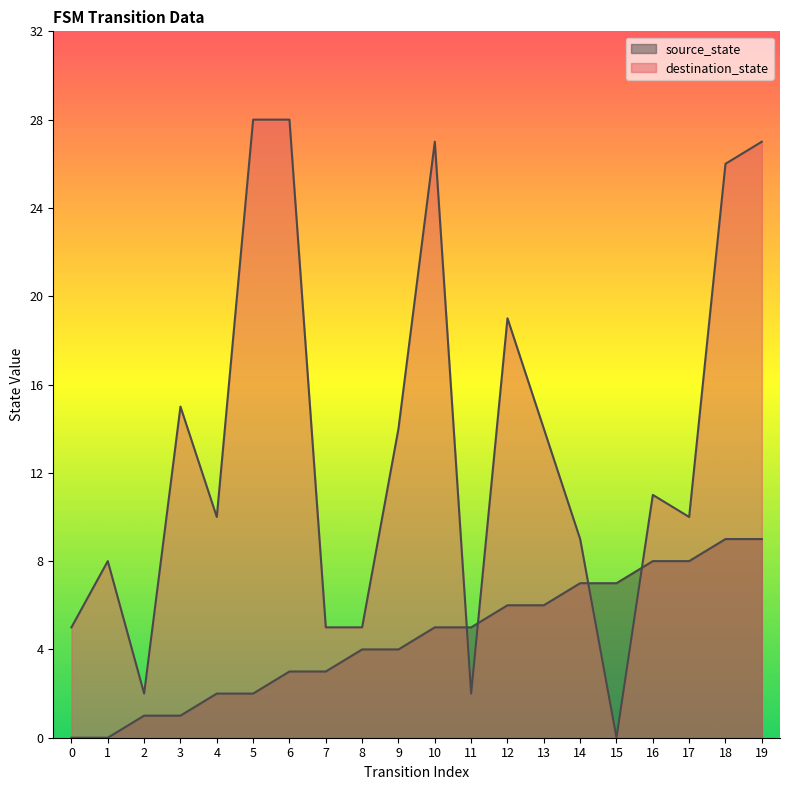

How many data points in destination_state are above 11?

9